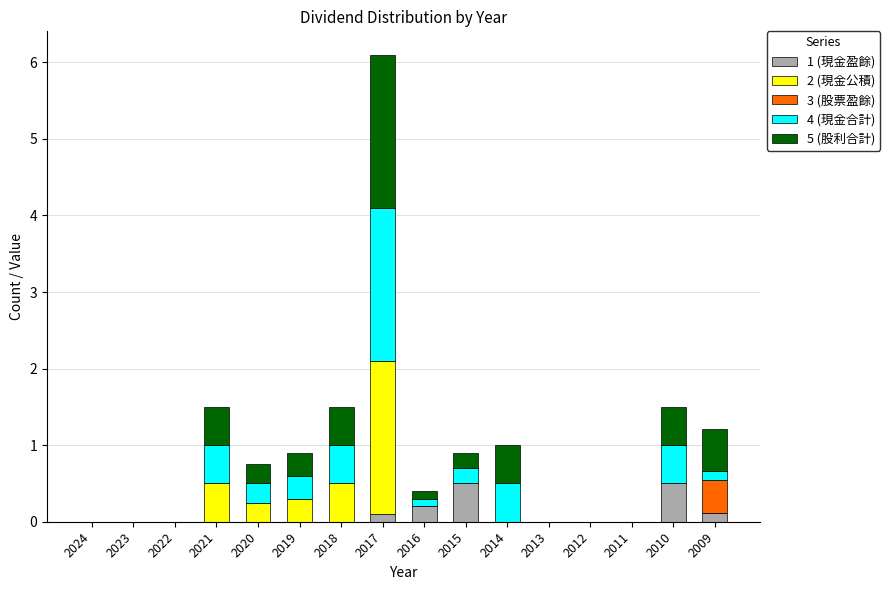

At which category is the sum across all series the highest?

2017